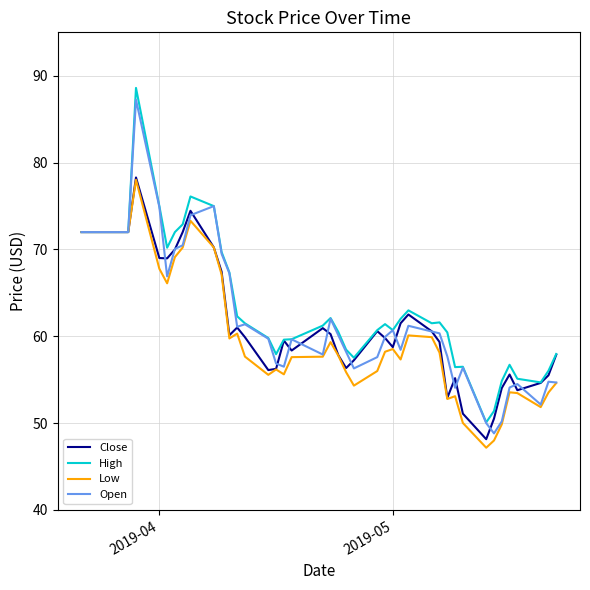

What is the highest value of the Open series?

87.2